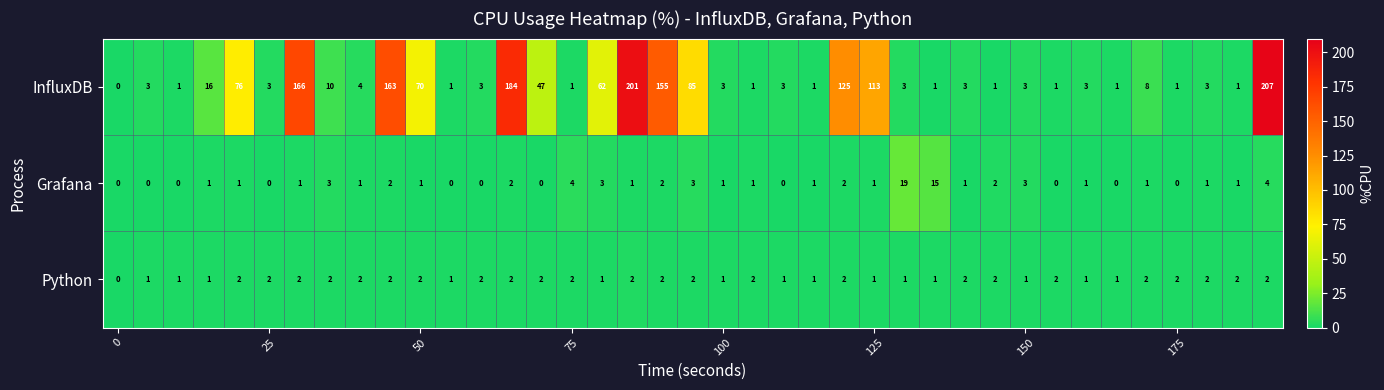

What is the maximum value shown in the chart?

207